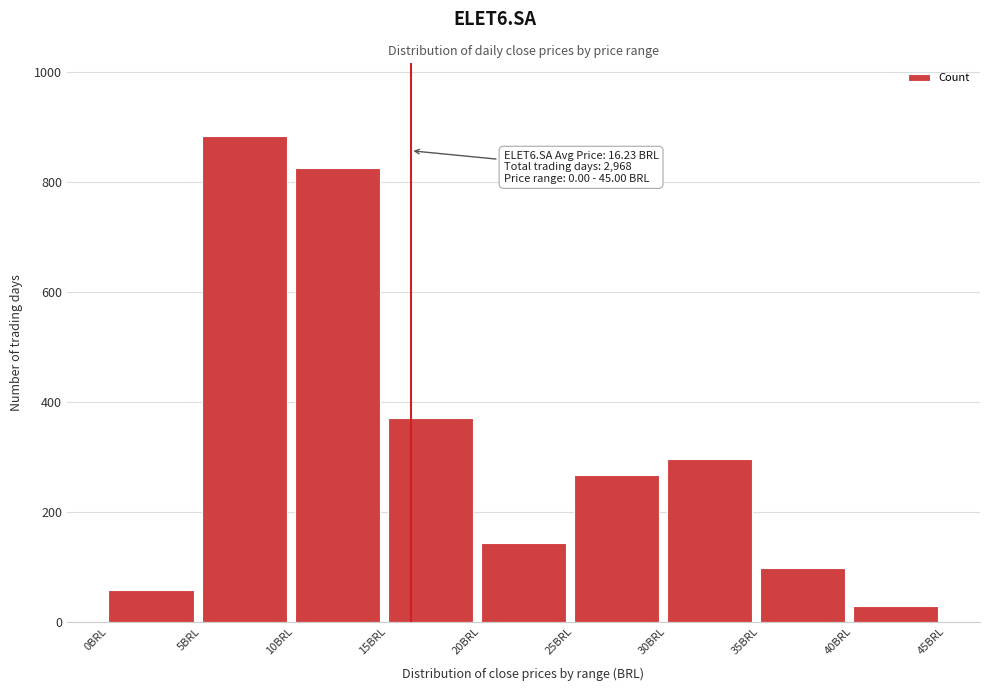

Reading left to right, extract all data points from this chart.

0BRL=57	5BRL=884	10BRL=826	15BRL=370	20BRL=143	25BRL=266	30BRL=296	35BRL=98	40BRL=28